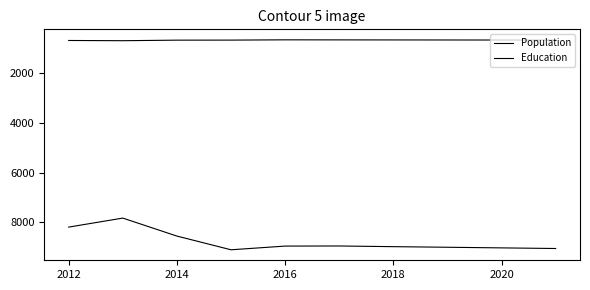

What is the difference between the maximum and minimum values in the Education series?

35